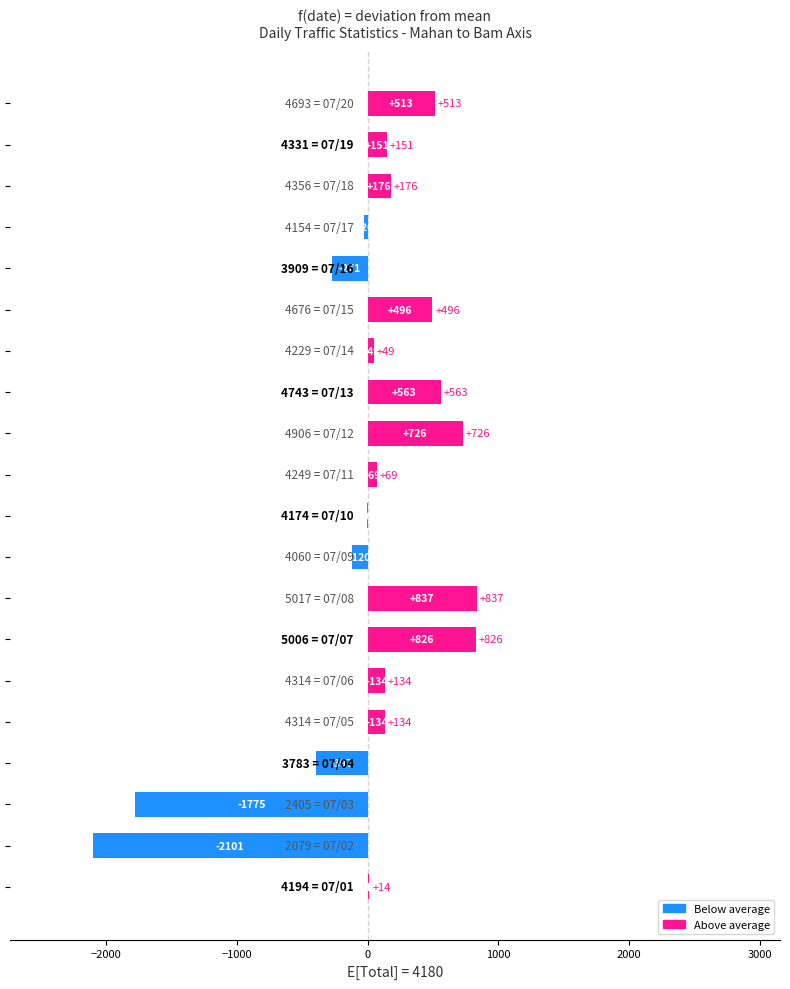

What is the greatest value displayed?

837.4